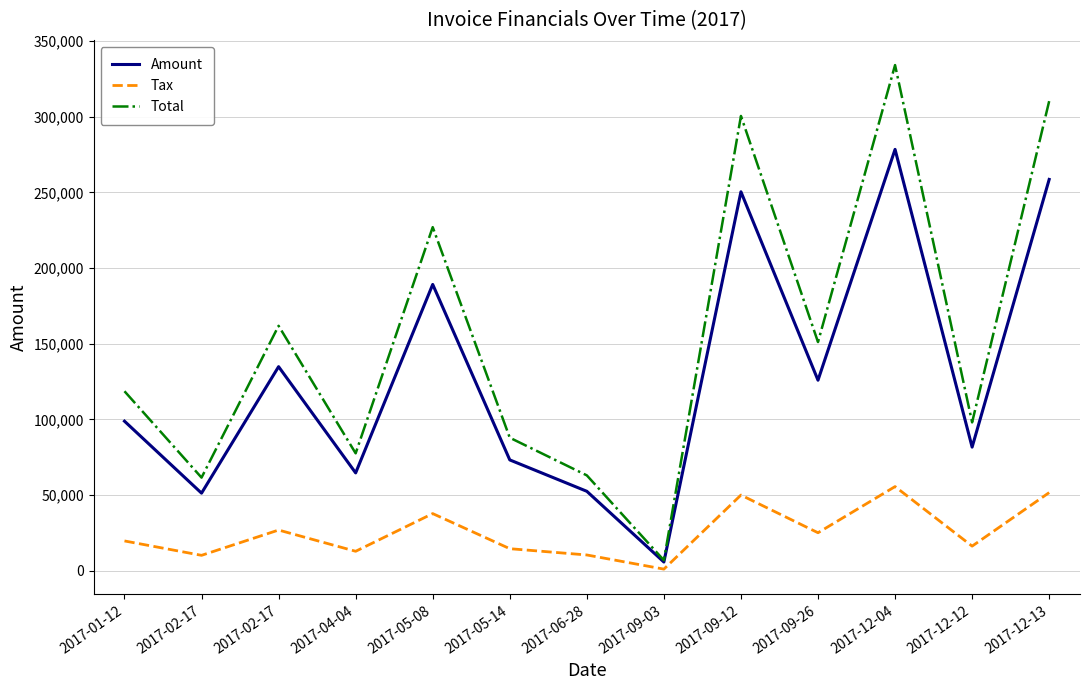

At which label is Total closest to 170517?

2017-02-17